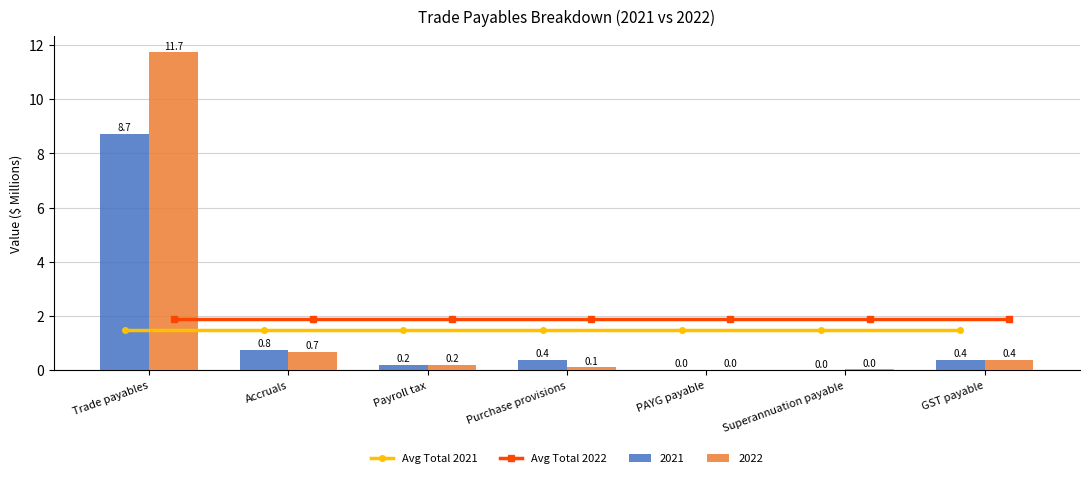

What is the value of the Avg Total 2022 bar at the 7th from the left?

1.9